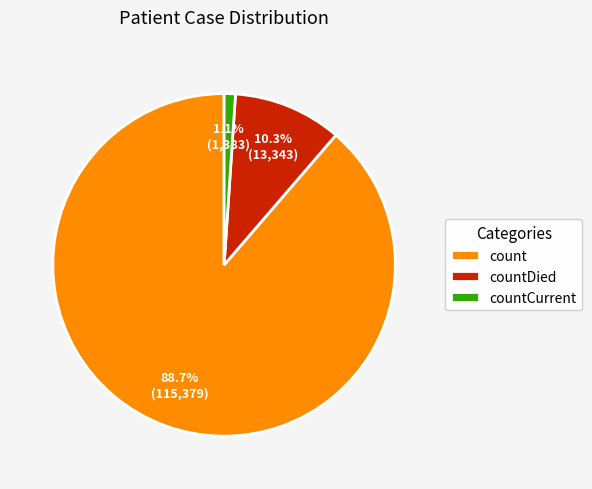

Which category has the biggest portion of the pie?

count